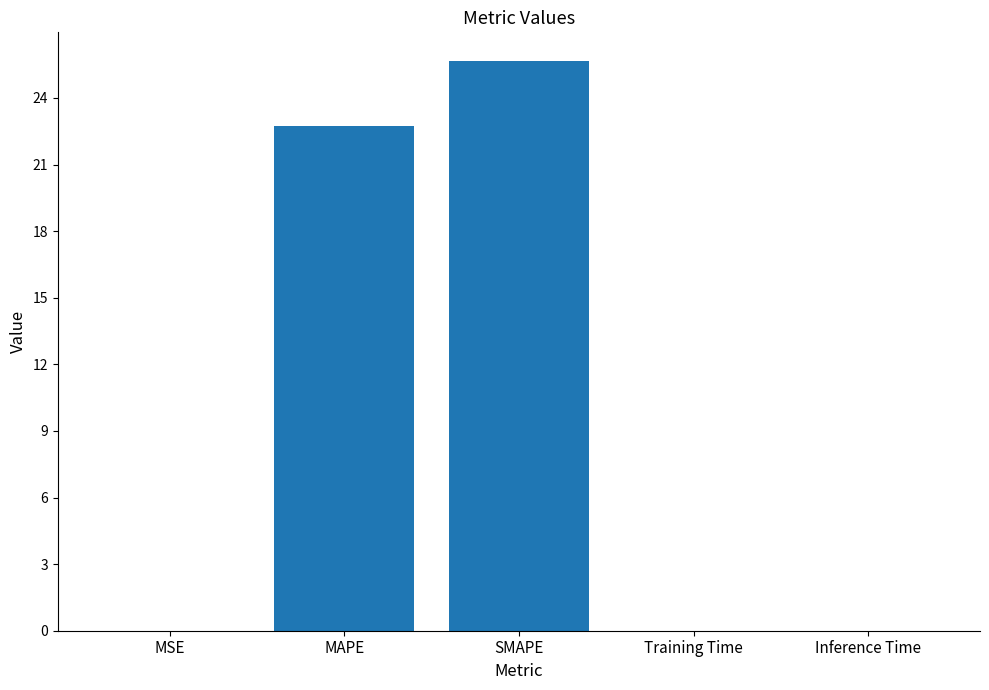

True or false: the data shows 4.6 at MAPE.

False